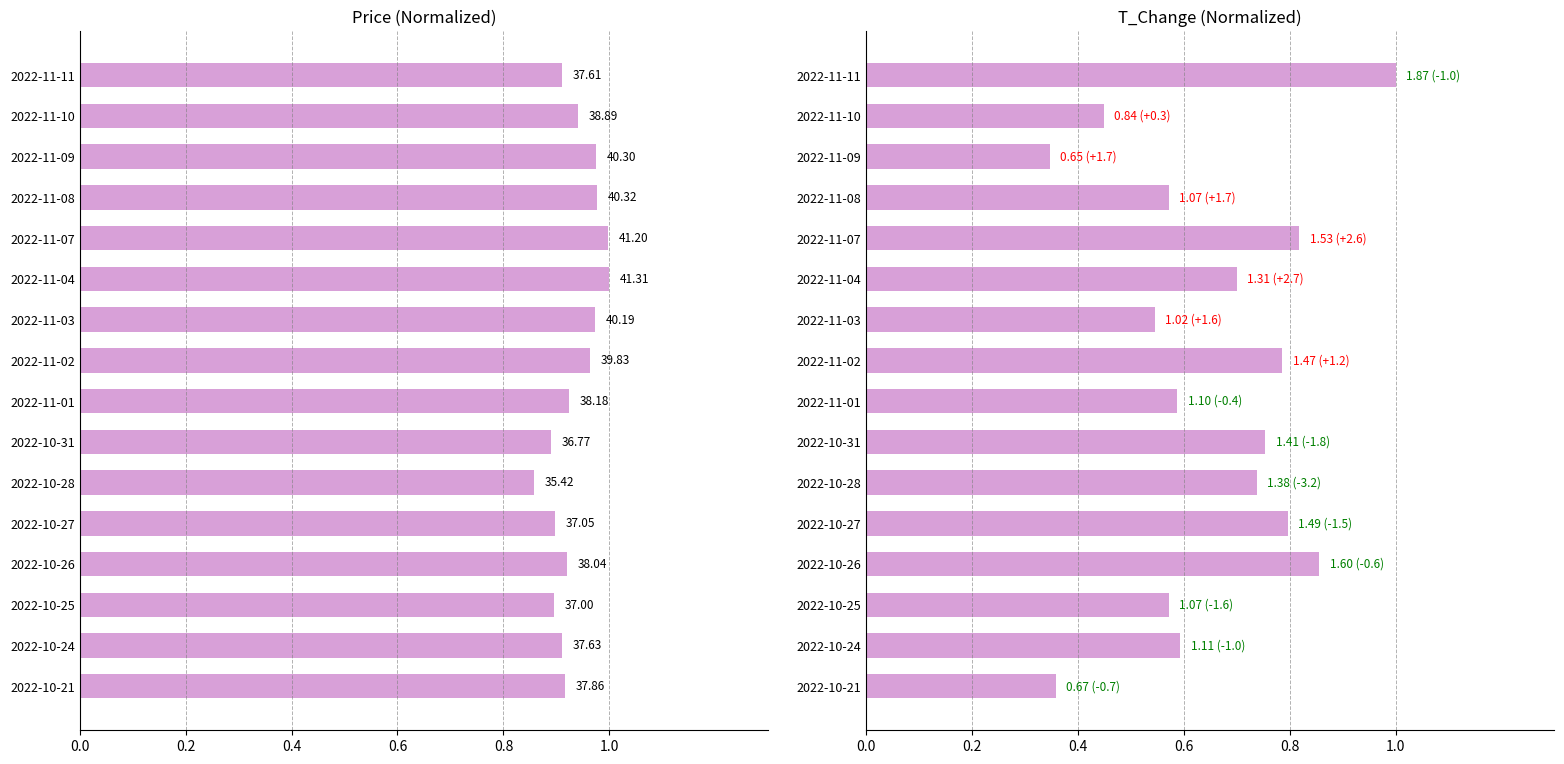

Count the t_change values in the range 0 to 1.

16